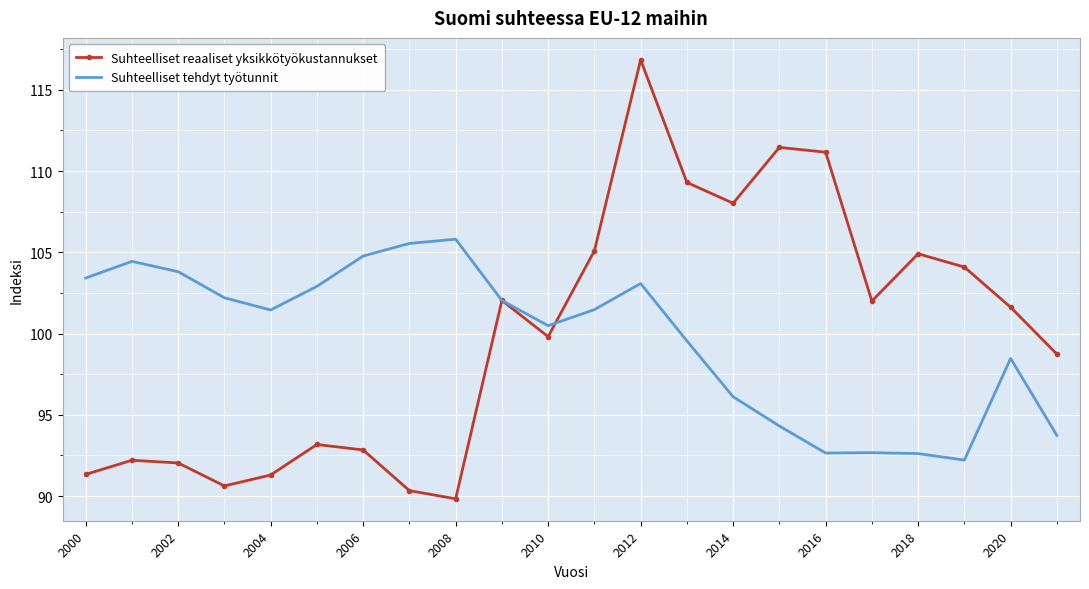

List the series in order of their peak value, lowest first.

Suhteelliset tehdyt työtunnit, Suhteelliset reaaliset yksikkötyökustannukset